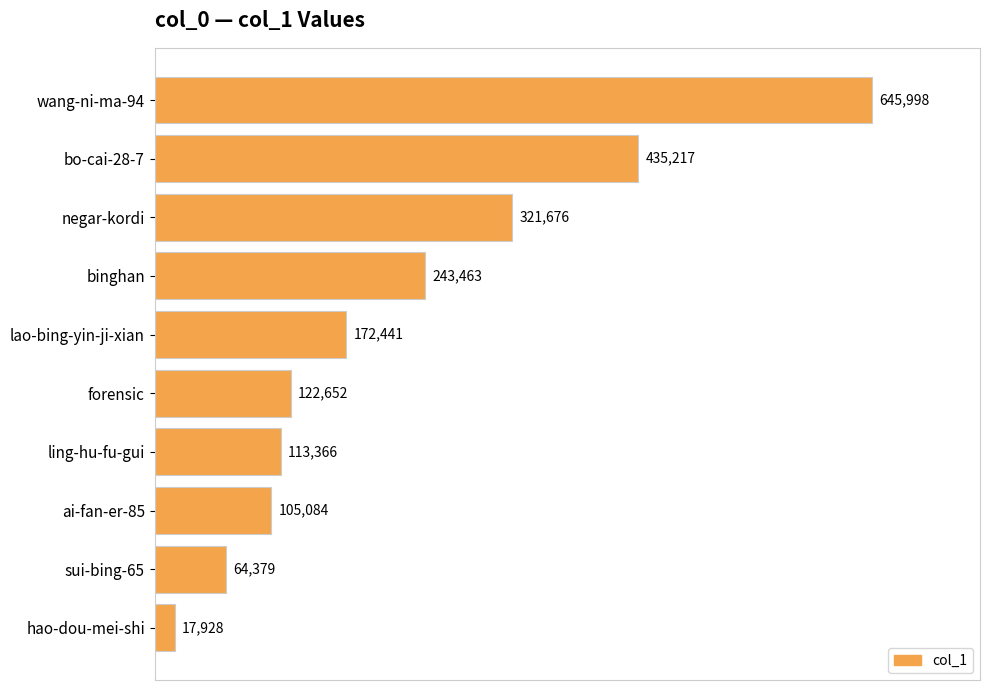

What is the sum of all values?

2242204